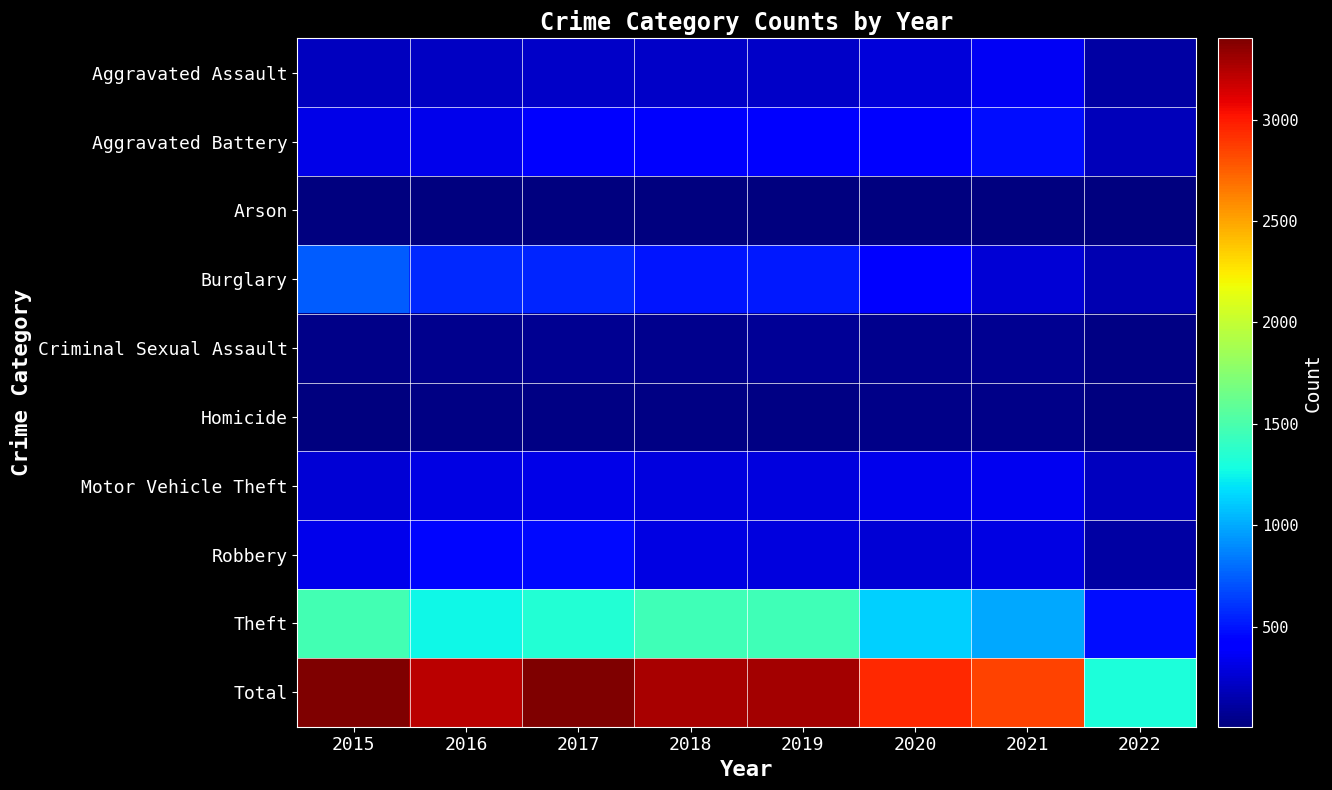

Between 2016 and 2015, which is larger?

2016